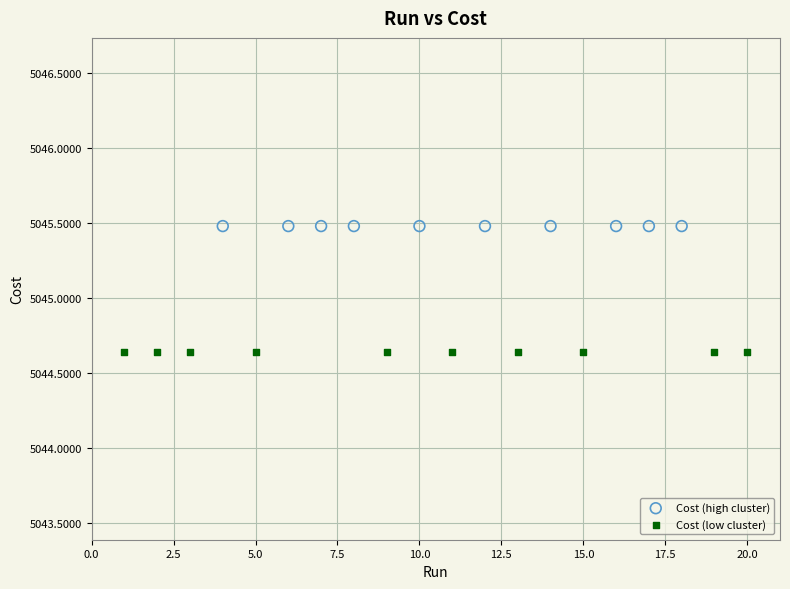

Which series reaches the minimum Y coordinate?

Cost (low cluster)